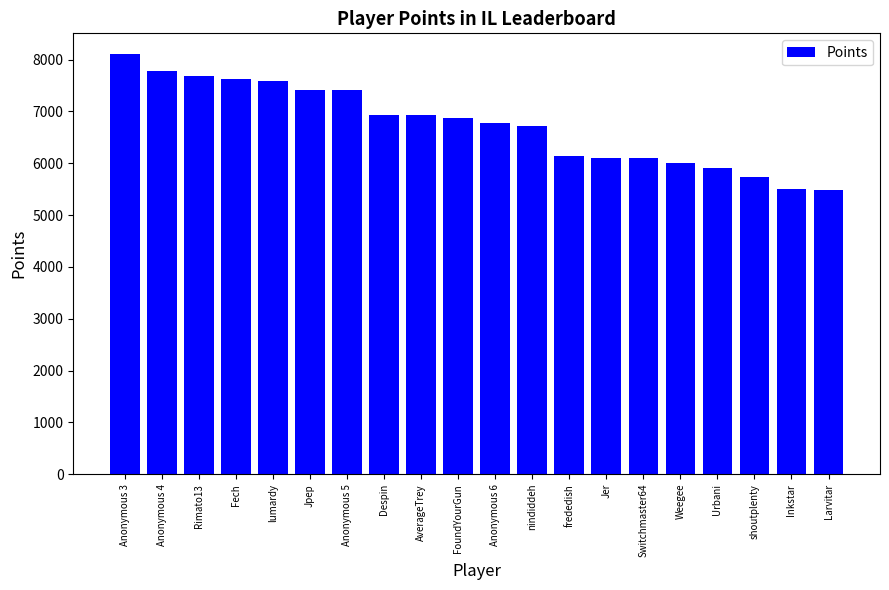

At which category does the chart reach its peak across all series?

Anonymous 3